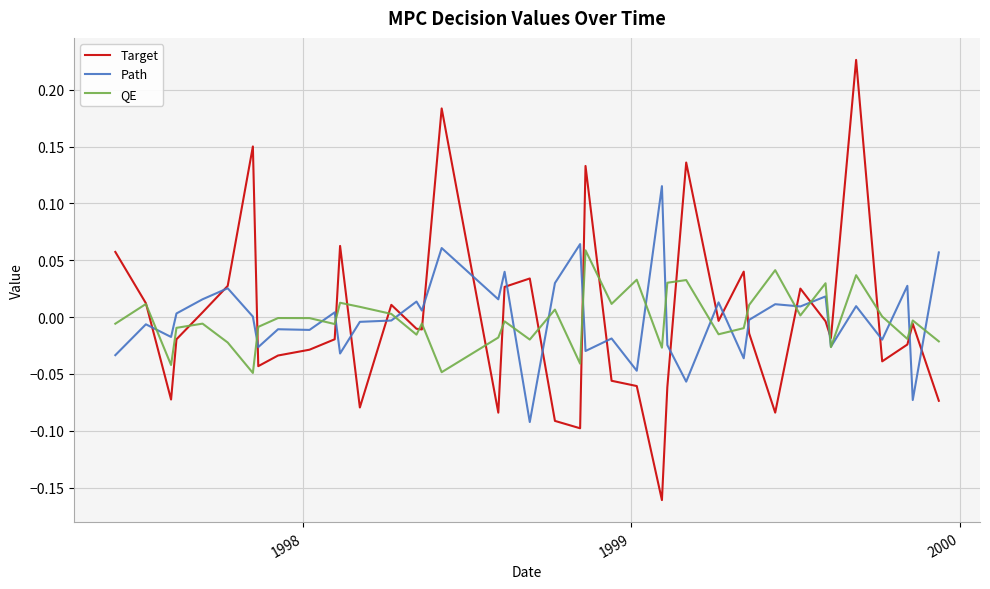

Which series has the largest range (max minus min)?

Target